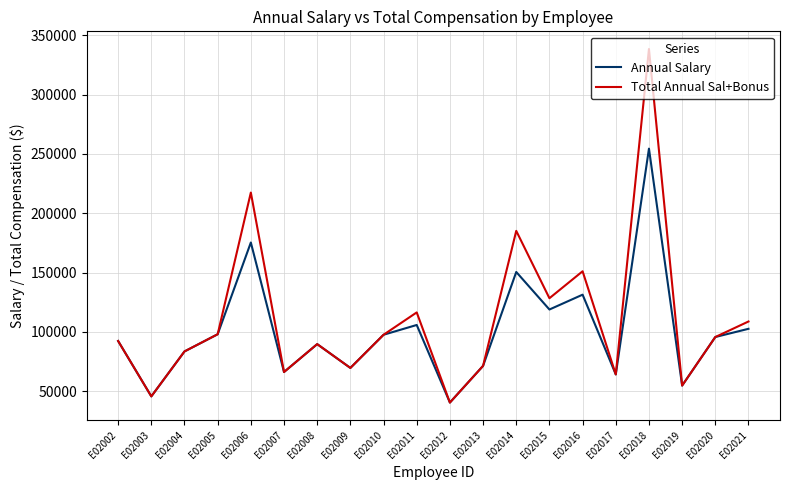

Count the number of data series in this chart.

2